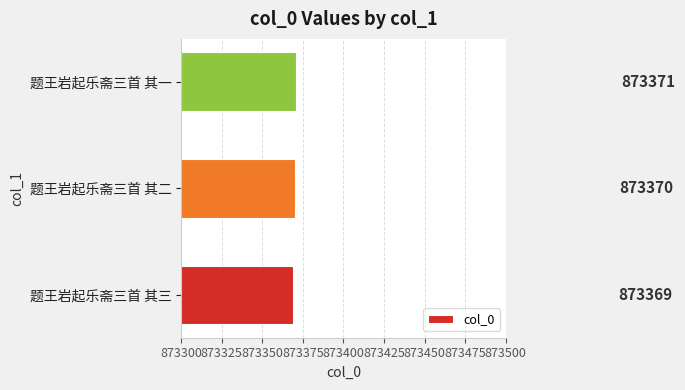

What is the average value?

873370